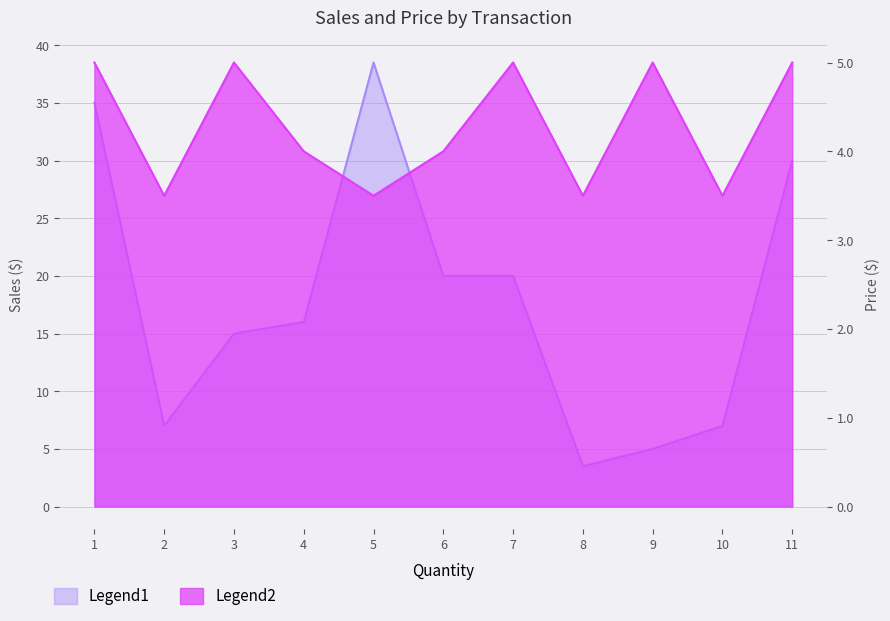

Is it true that Price ($) equals 5.0 at 9?

True